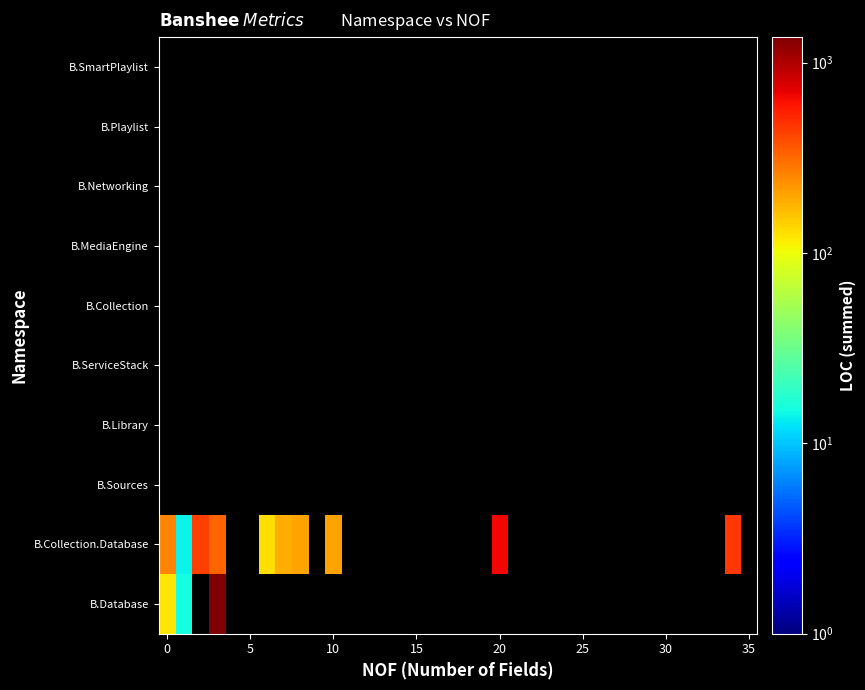

List the series in order of their peak value, lowest first.

B.Collection.Database, B.Sources, B.Library, B.ServiceStack, B.Collection, B.MediaEngine, B.Networking, B.Playlist, B.SmartPlaylist, B.Database